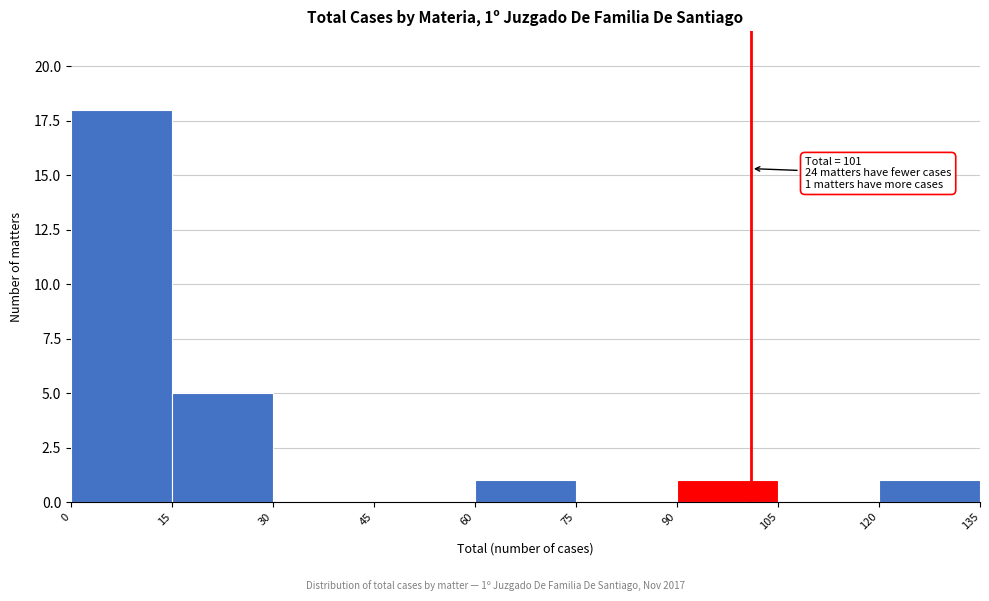

Which range on the x-axis has the tallest bar?

0 to 15